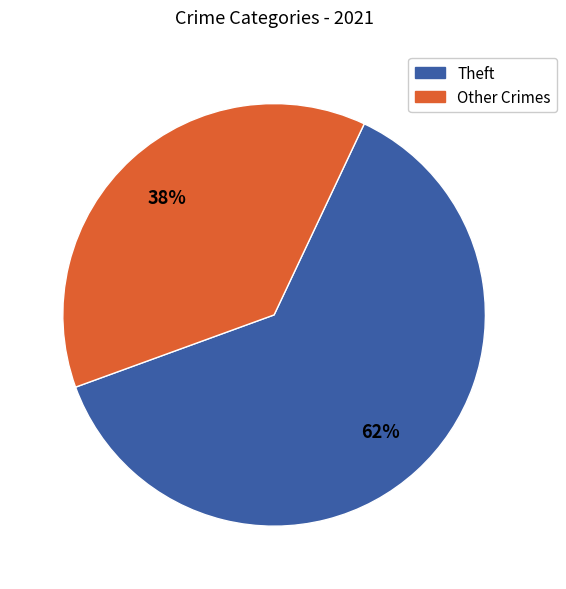

What percentage is the Other Crimes slice, to the nearest percent?

38%